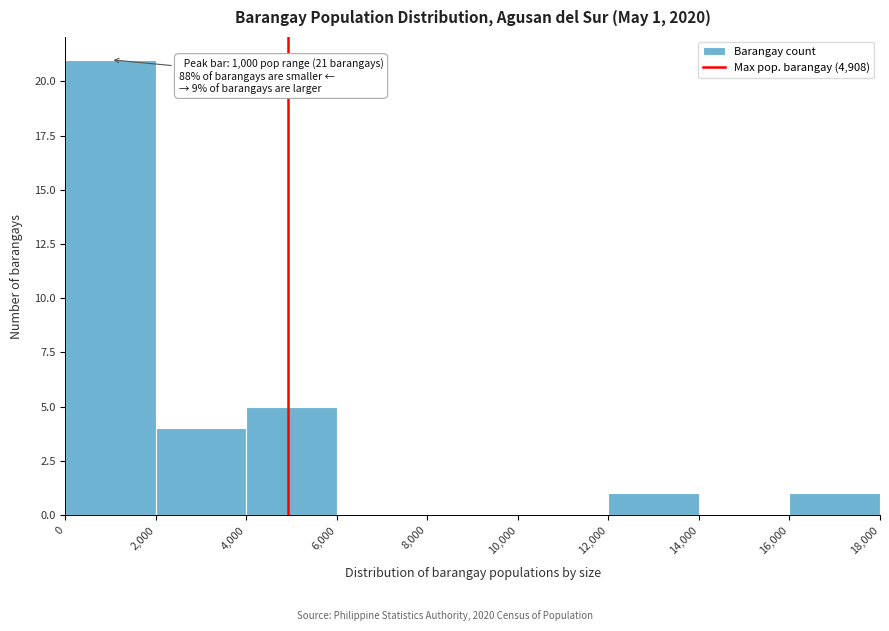

Over which range of the x-axis is the bar tallest?

0 to 2,000